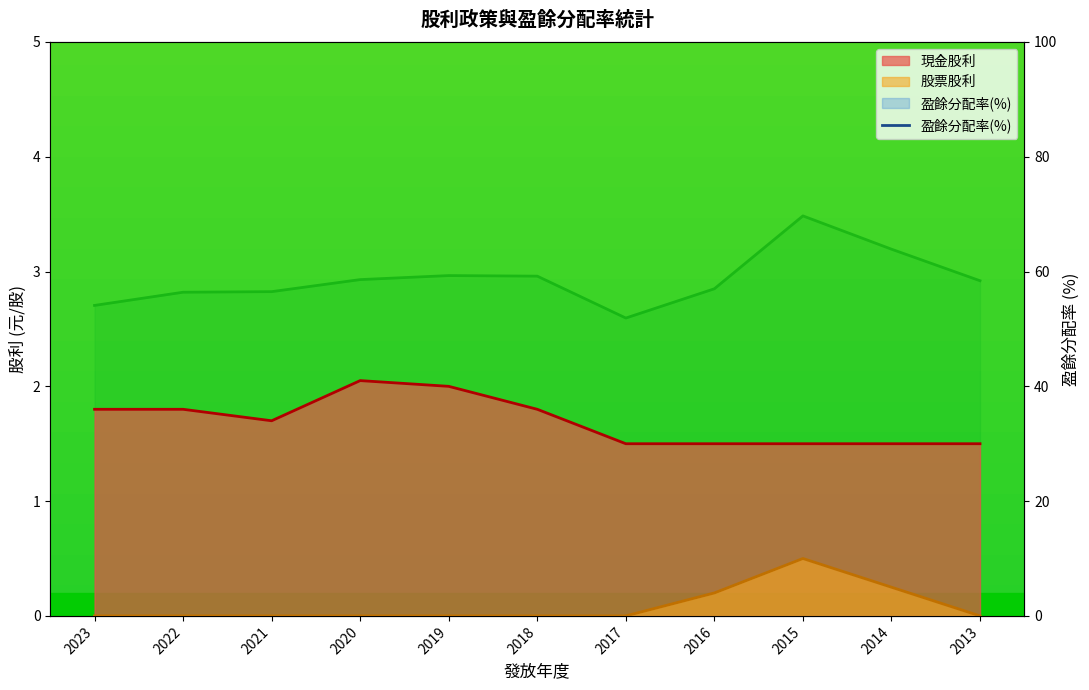

What is the change in value from 2017 to 2016?

+5.1